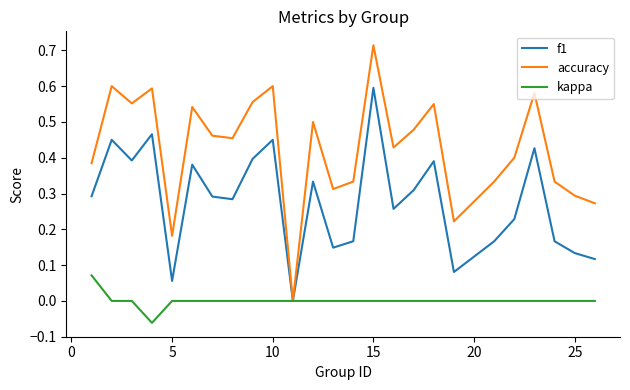

Which series has the largest range (max minus min)?

accuracy